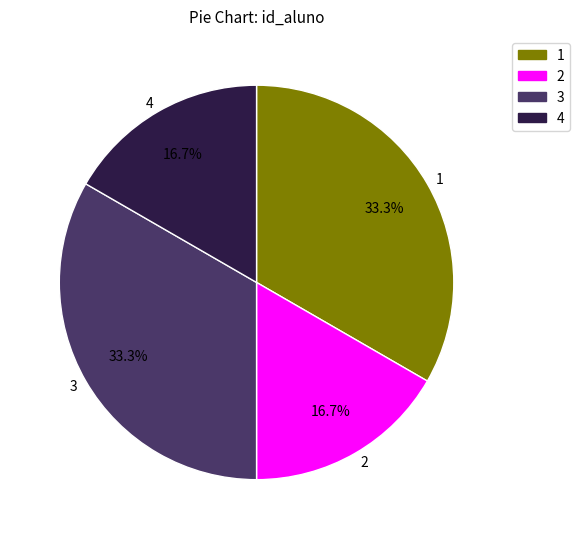

Approximately how many times larger is the value at 2 compared to 3?

0.5